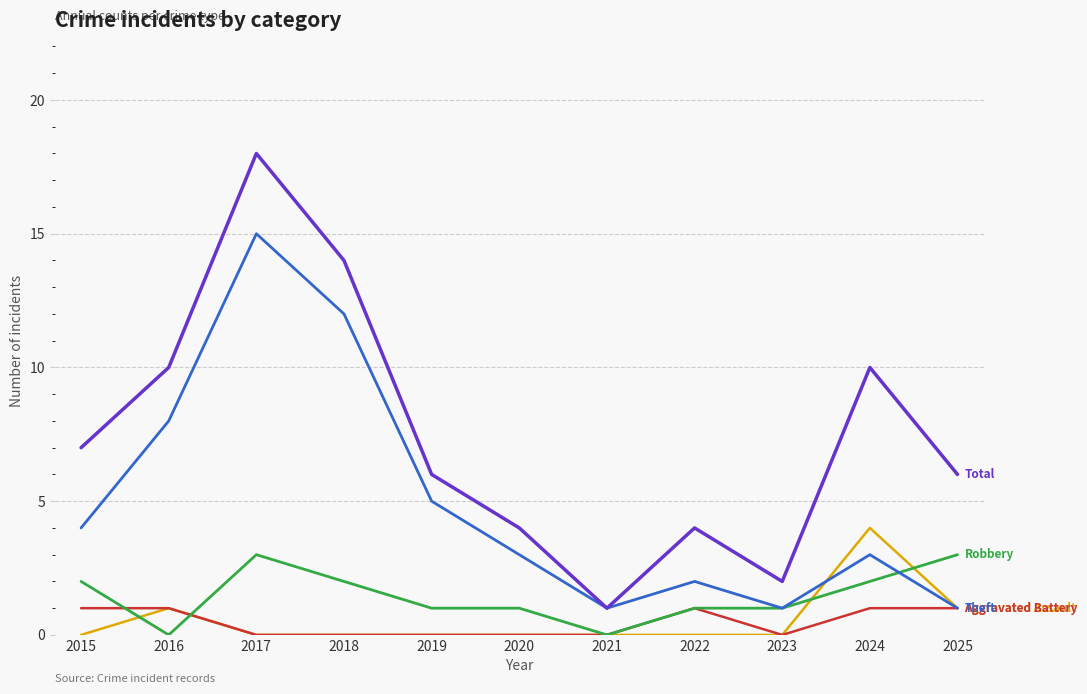

What is the total value across all series at 2019?

12